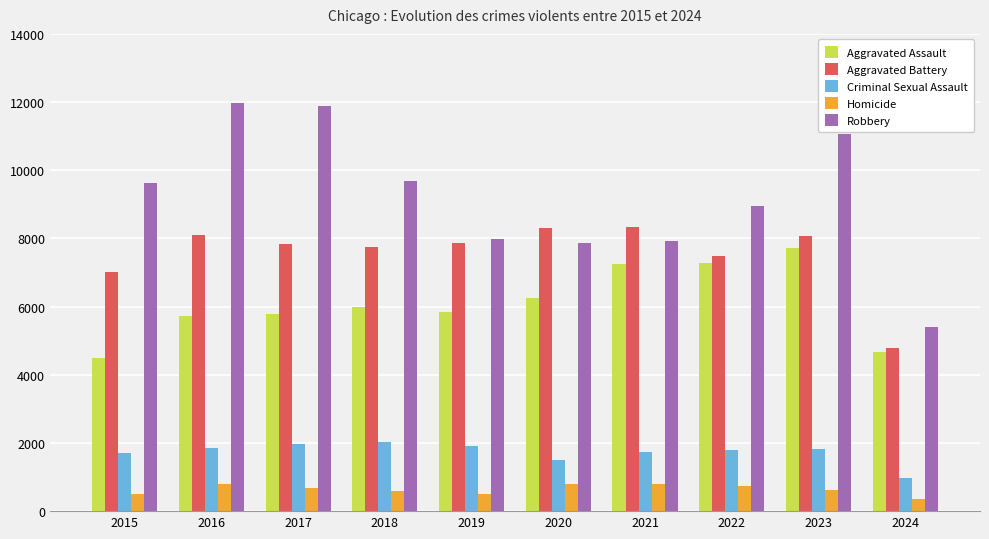

What is the total value across all series at 2016?

28395